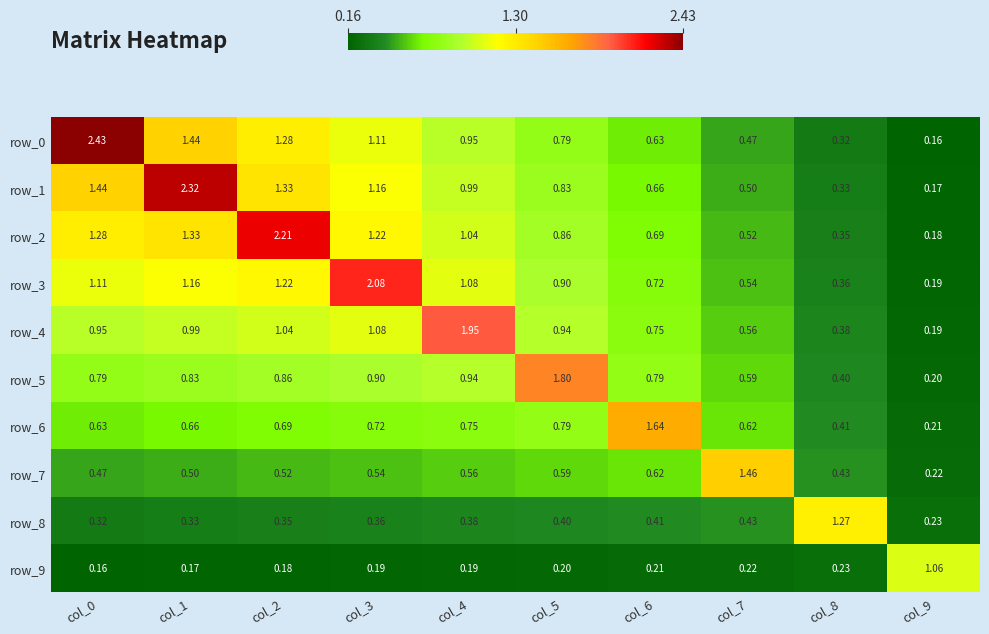

Is the value of row_6 at col_1 greater than the value of row_9 at col_3?

Yes